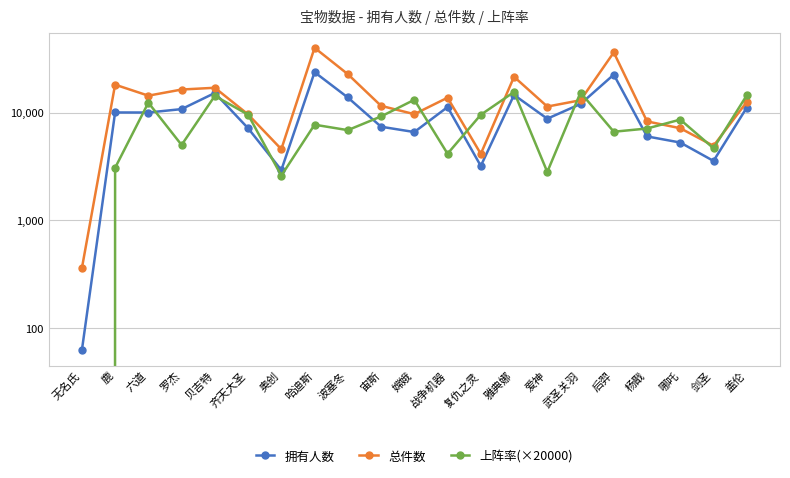

Reading right to left, transcribe all the data shown in this chart.

拥有人数: 盖伦=11128.0	剑圣=3561.0	哪吒=5277.0	杨戬=6015.0	后羿=22540.0	武圣关羽=12036.0	爱神=8784.0	雅典娜=14600.0	复仇之灵=3198.0	战争机器=11264.0	嫦娥=6604.0	宙斯=7401.0	波塞冬=13824.0	哈迪斯=23751.0	奥创=2930.0	齐天大圣=7164.0	贝吉特=15225.0	罗杰=10784.0	六道=10027.0	鹿=10038.0	无名氏=62.0
总件数: 盖伦=12568.0	剑圣=4916.0	哪吒=7165.0	杨戬=8293.0	后羿=36240.0	武圣关羽=13040.0	爱神=11388.0	雅典娜=21524.0	复仇之灵=4143.0	战争机器=13764.0	嫦娥=9680.0	宙斯=11564.0	波塞冬=22766.0	哈迪斯=40011.0	奥创=4580.0	齐天大圣=9625.0	贝吉特=17022.0	罗杰=16388.0	六道=14375.0	鹿=18188.0	无名氏=358.0
上阵率(×20000): 盖伦=14472.0	剑圣=4668.0	哪吒=8618.0	杨戬=7122.0	后羿=6648.0	武圣关羽=15380.0	爱神=2814.0	雅典娜=15556.0	复仇之灵=9556.0	战争机器=4154.0	嫦娥=13162.0	宙斯=9220.0	波塞冬=6878.0	哈迪斯=7728.0	奥创=2600.0	齐天大圣=9578.0	贝吉特=14310.0	罗杰=5012.0	六道=12378.0	鹿=3072.0	无名氏=0.0